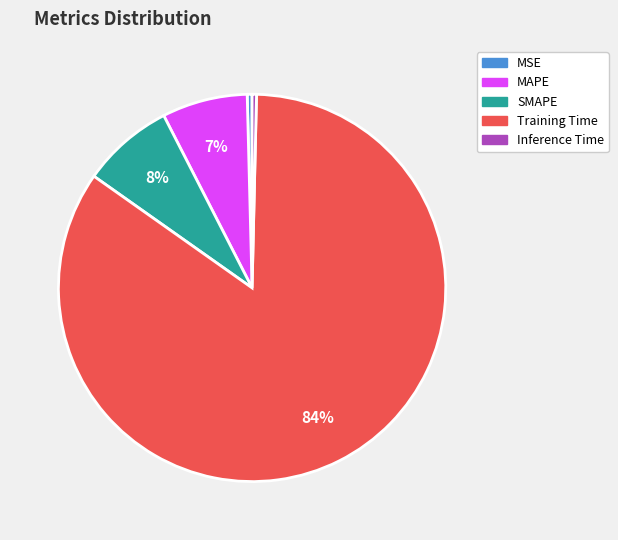

Is it true that SMAPE is 8% of the pie?

True